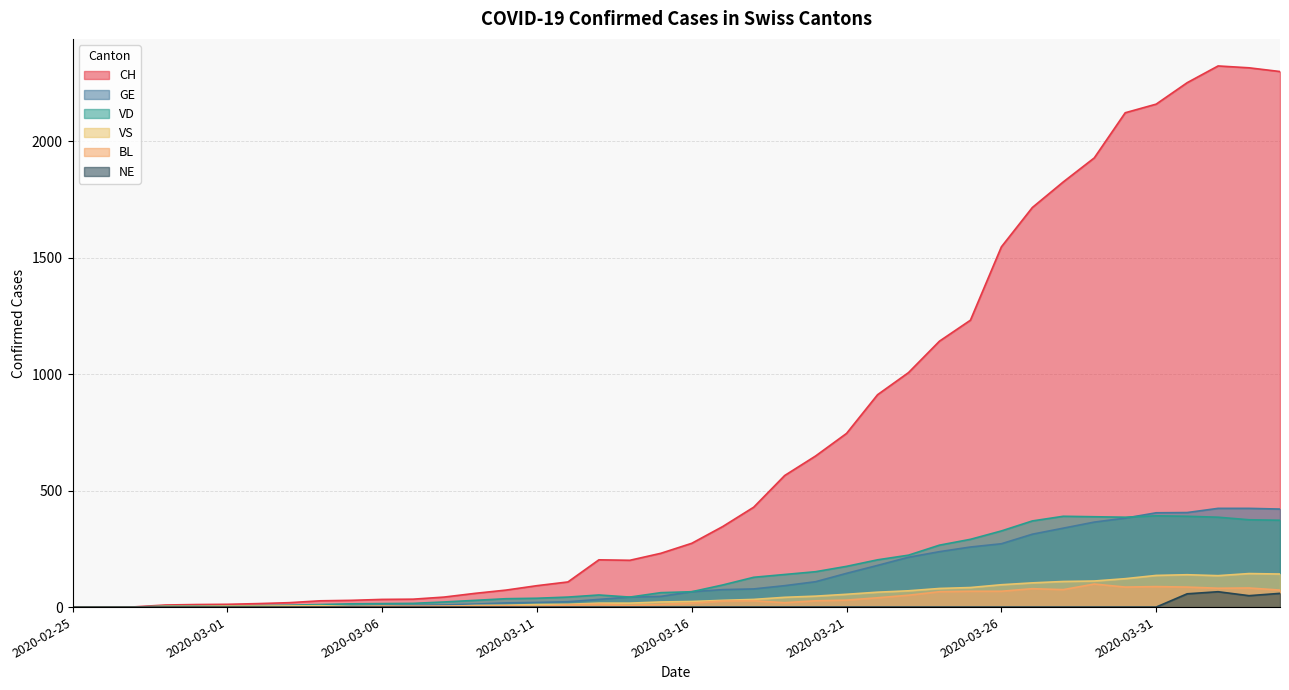

What is the total value across all series at 2020-03-12?

195